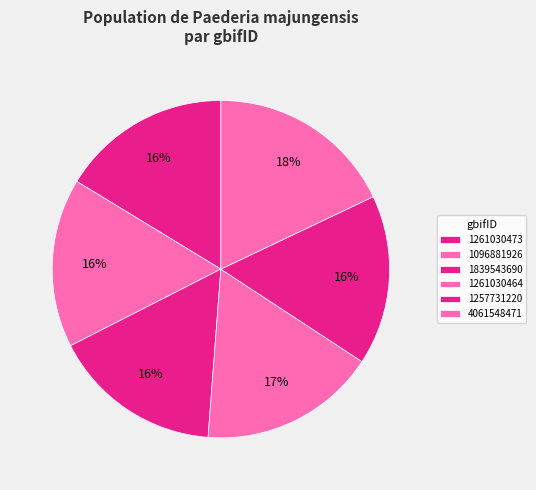

Is there any slice that represents more than half of the pie?

No